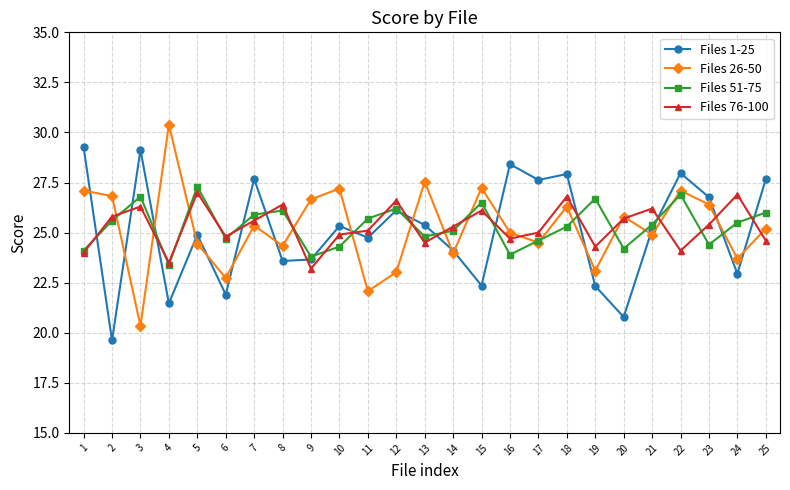

Where do Files 1-25 and Files 26-50 first cross each other?

1 and 2